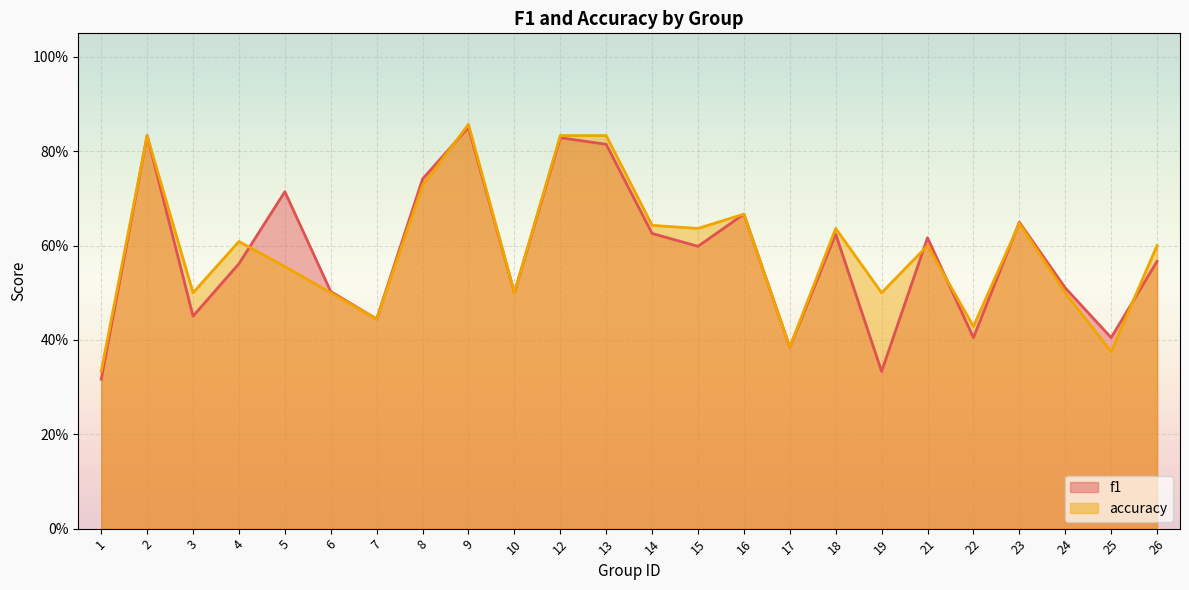

What is the approximate value of accuracy at 24?

0.5